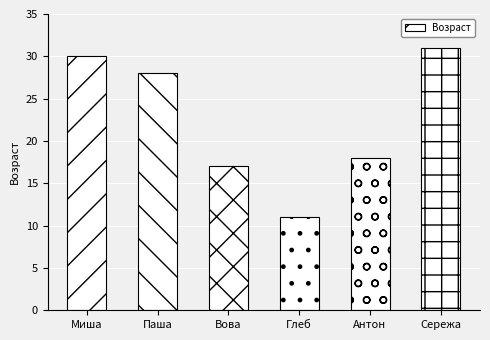

At which category does the chart reach its minimum across all series?

Глеб